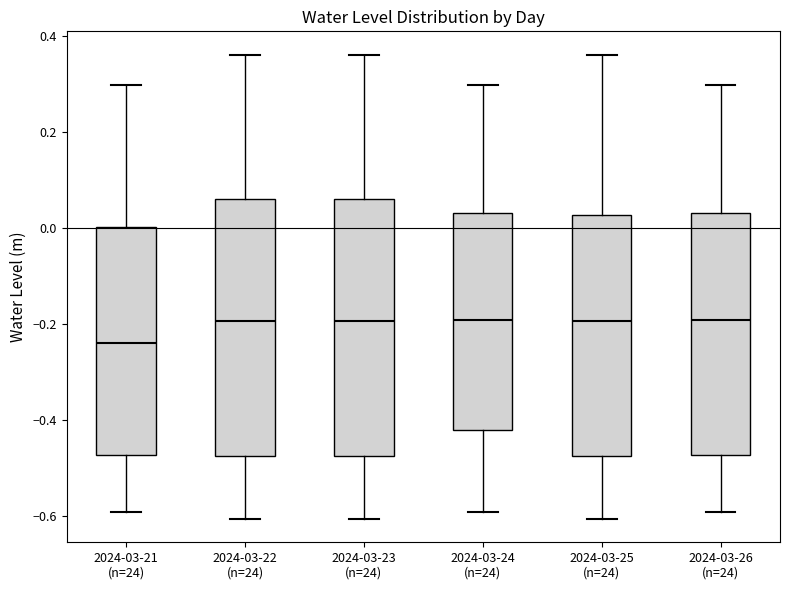

Where does the median line of the box for 2024-03-24 (n=24) sit on the y-axis? The values are not printed on the chart, so give them approximately, as read against the axis.

-0.20